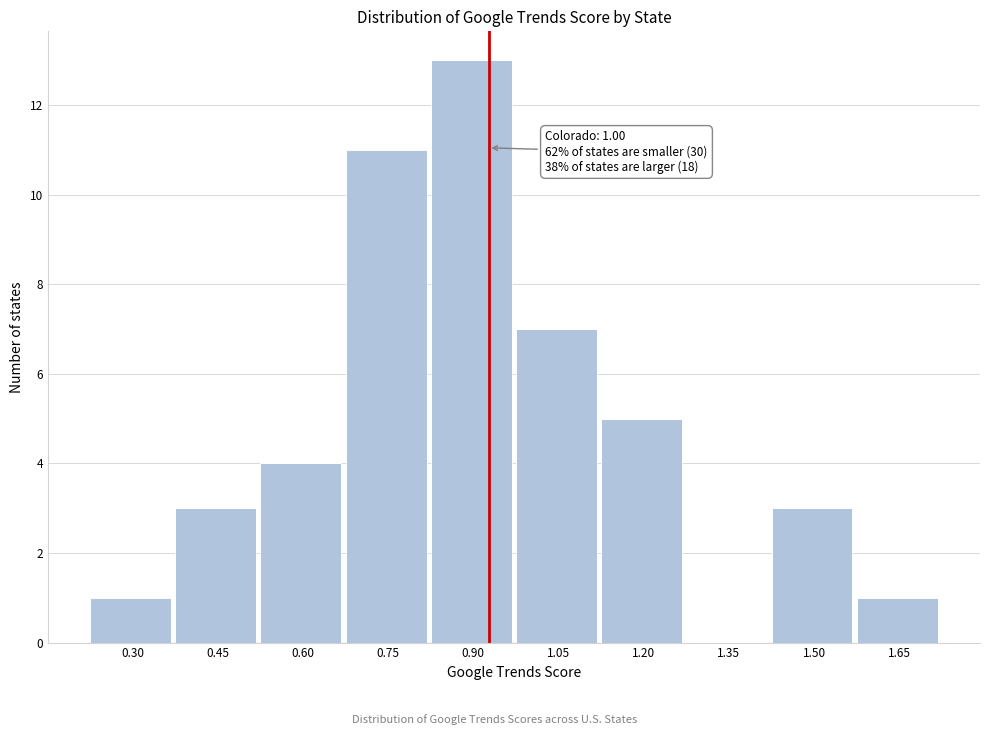

Reading right to left, list all the values displayed in this chart.

1.65=1	1.50=3	1.35=0	1.20=5	1.05=7	0.90=13	0.75=11	0.60=4	0.45=3	0.30=1